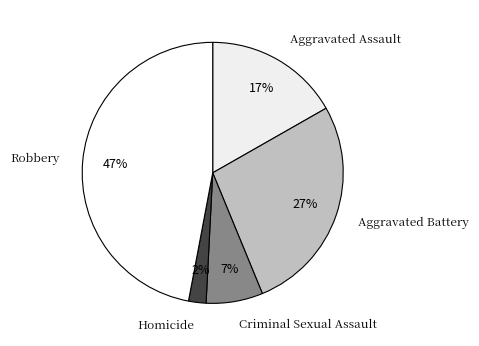

Do Aggravated Assault and Homicide together represent more than half of the pie?

No